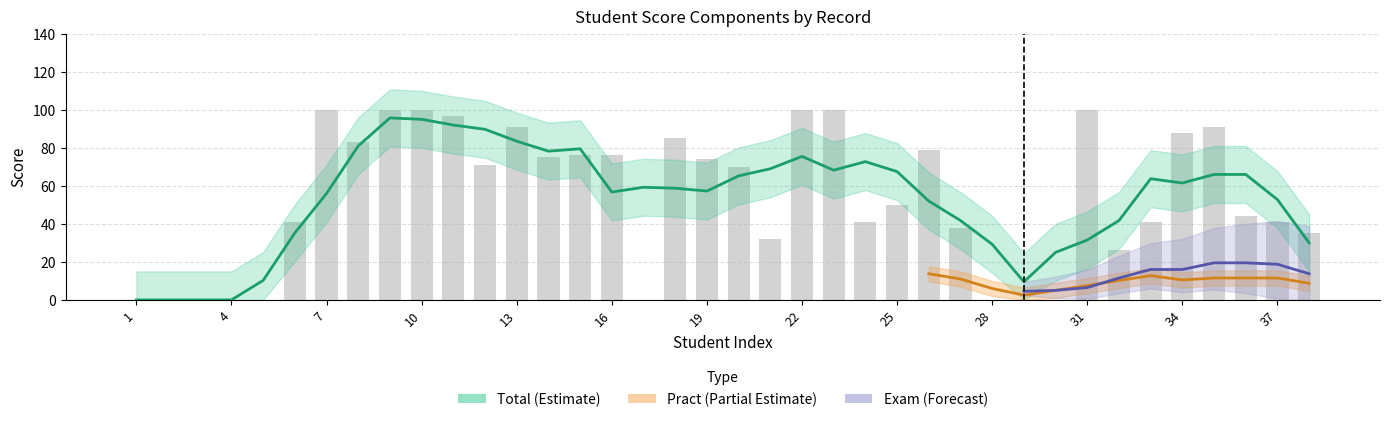

List the labels in order of Total value, largest first.

7, 9, 10, 22, 23, 31, 11, 13, 35, 34, 18, 8, 26, 15, 16, 14, 19, 12, 20, 25, 36, 6, 24, 33, 37, 27, 38, 21, 32, 1, 2, 3, 4, 5, 17, 28, 29, 30